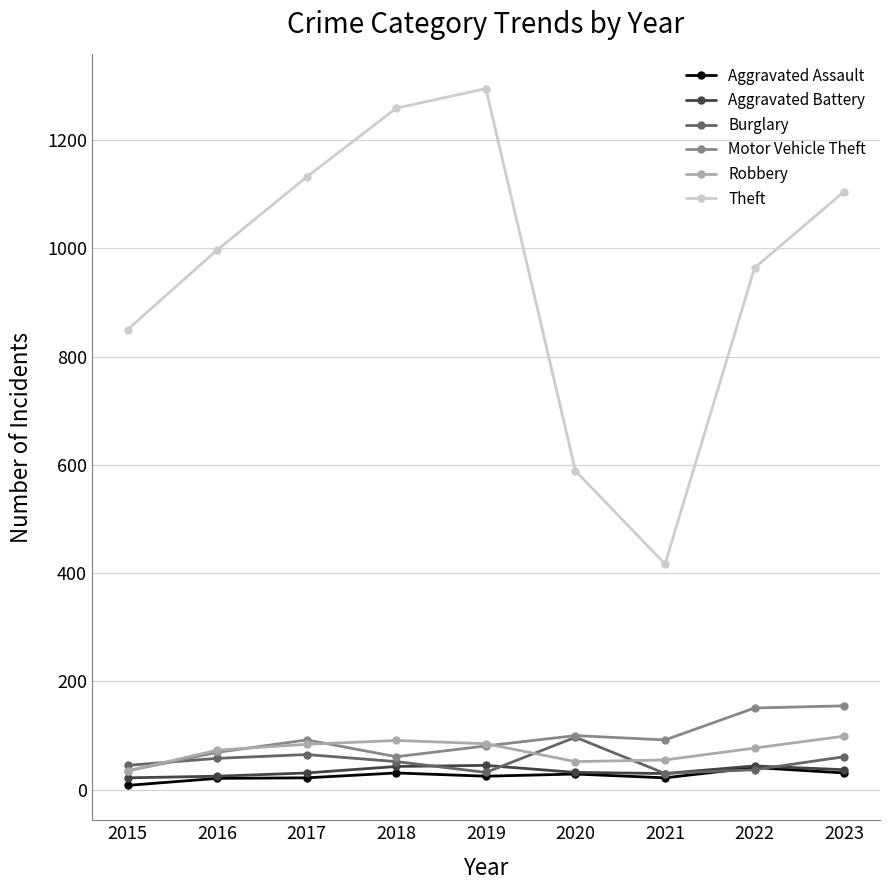

What is the approximate value of Aggravated Assault at 2019?

25